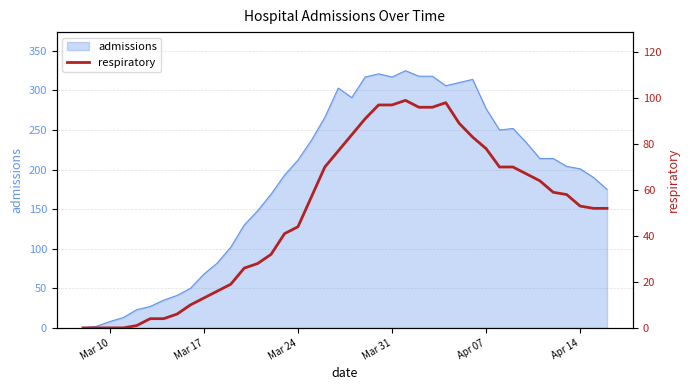

What is the highest value of the admissions series?

325